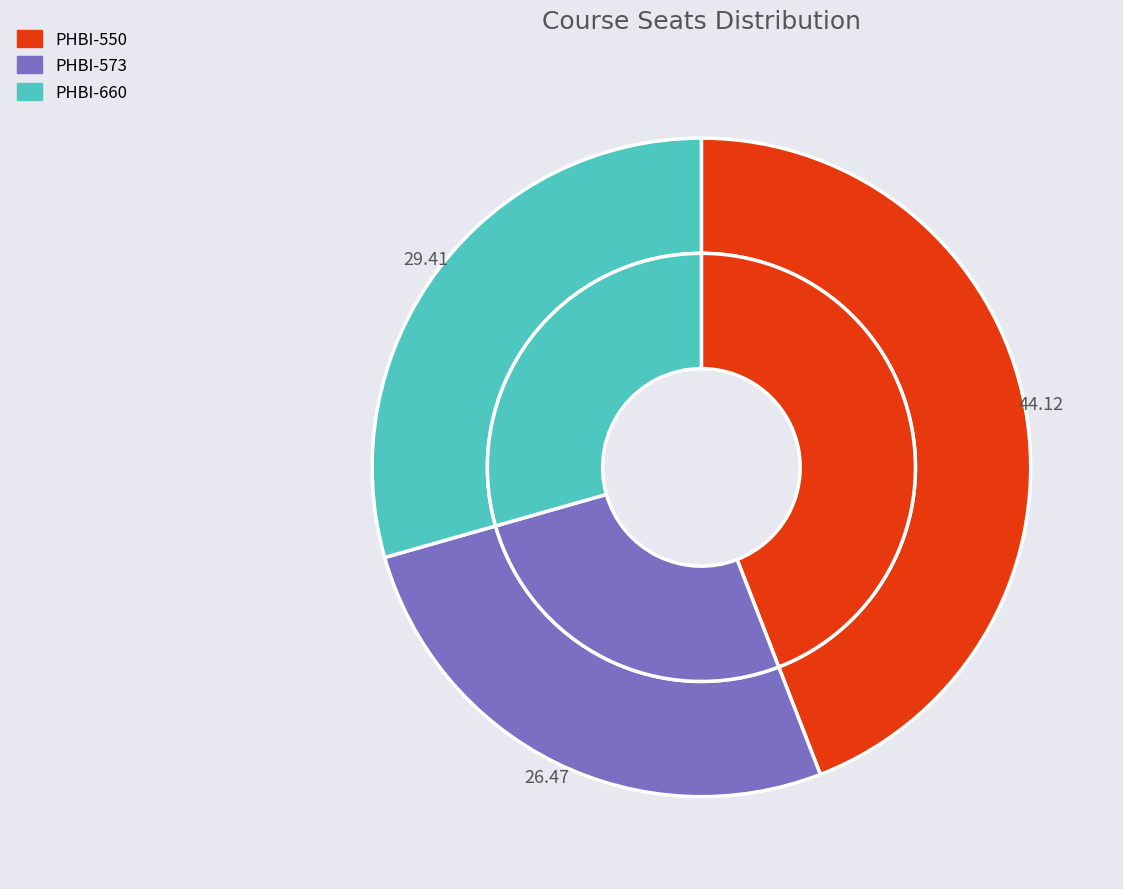

To the nearest percent, what portion does PHBI-660 represent?

29%